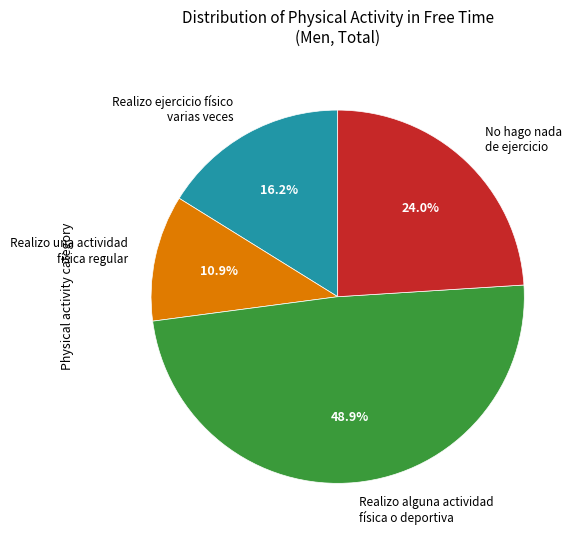

Is there any slice that represents more than half of the pie?

No